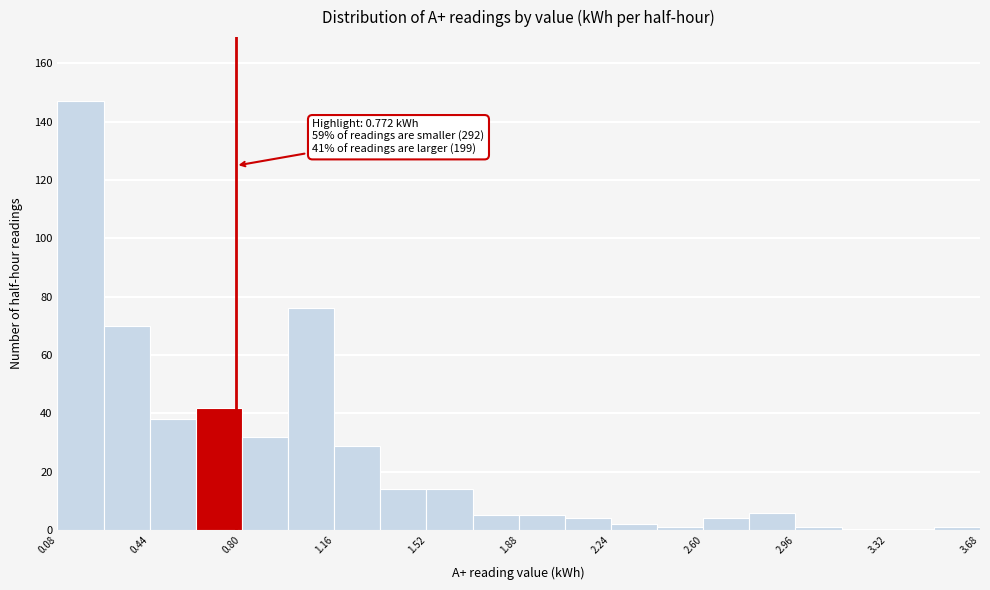

Around what value on the x-axis is the tallest bar? Give the approximate position of its centre, as read against the axis.

0.15